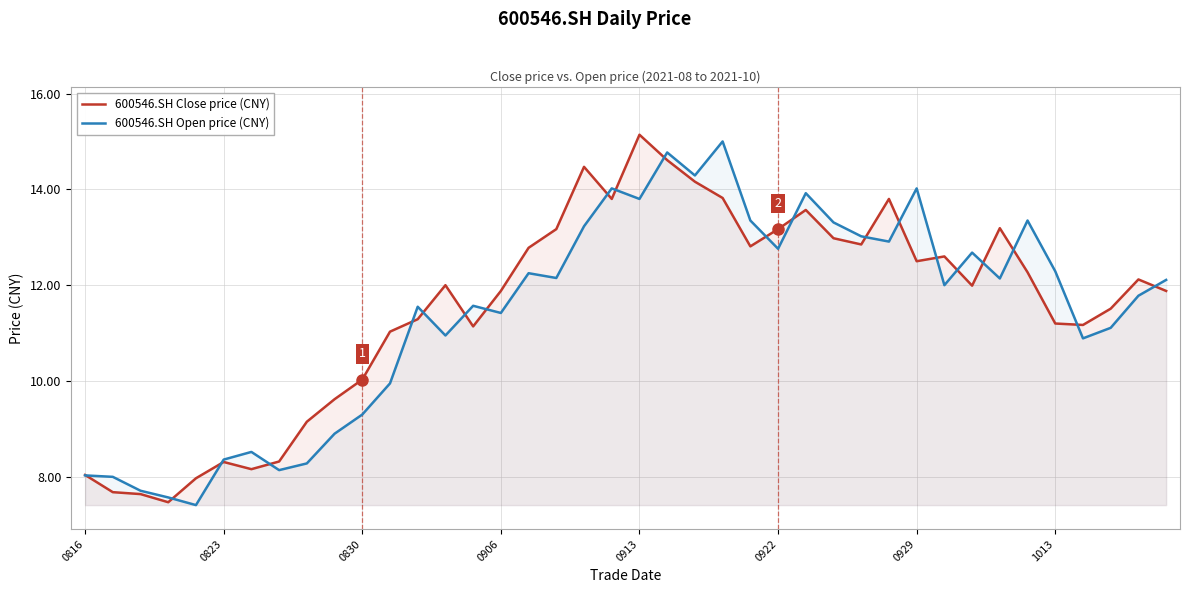

Reading right to left, list all the values displayed in this chart.

600546.SH Close price (CNY): 11.9	12.1	11.5	11.2	11.2	12.3	13.2	12.0	12.6	12.5	13.8	12.8	13.0	13.6	13.2	12.8	13.8	14.2	14.6	15.1	13.8	14.5	13.2	12.8	11.9	11.1	12.0	11.3	11.0	10.0	9.6	9.2	8.3	8.2	8.3	8.0	7.5	7.6	7.7	8.0
600546.SH Open price (CNY): 12.1	11.8	11.1	10.9	12.3	13.3	12.1	12.7	12.0	14.0	12.9	13.0	13.3	13.9	12.8	13.3	15.0	14.3	14.8	13.8	14.0	13.2	12.2	12.2	11.4	11.6	10.9	11.6	9.9	9.3	8.9	8.3	8.1	8.5	8.4	7.4	7.6	7.7	8.0	8.0